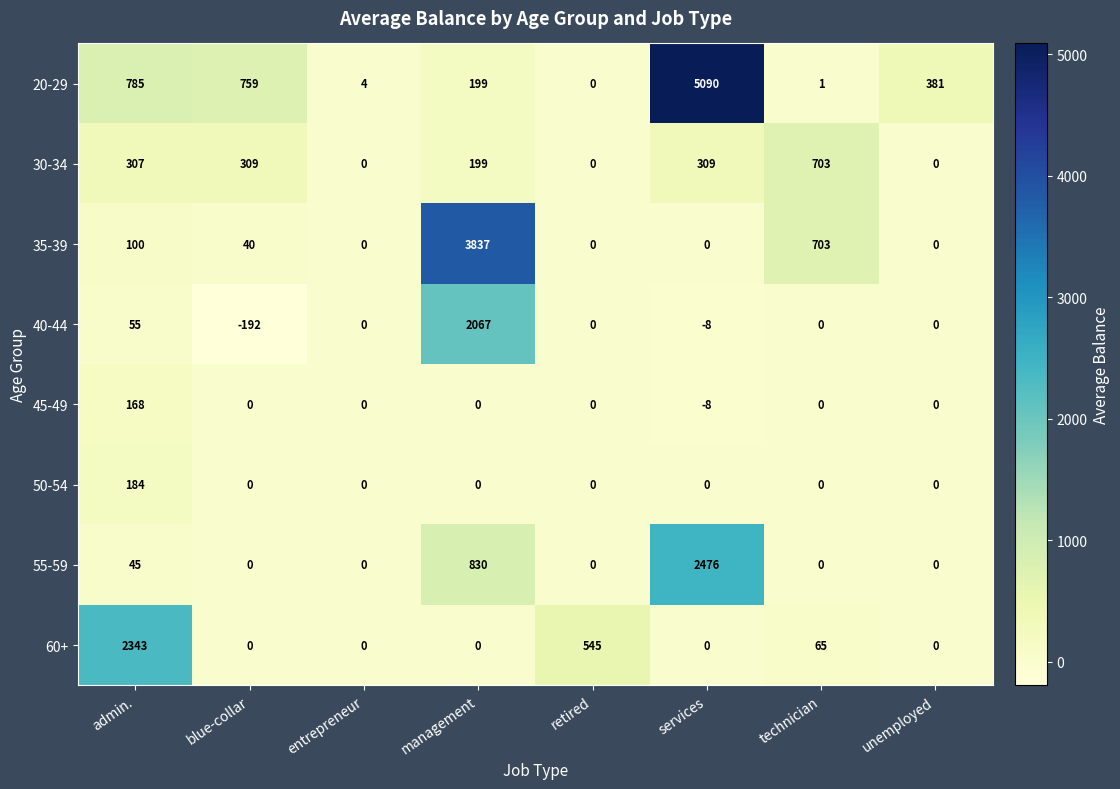

At which label is 55-59 closest to 1238?

management